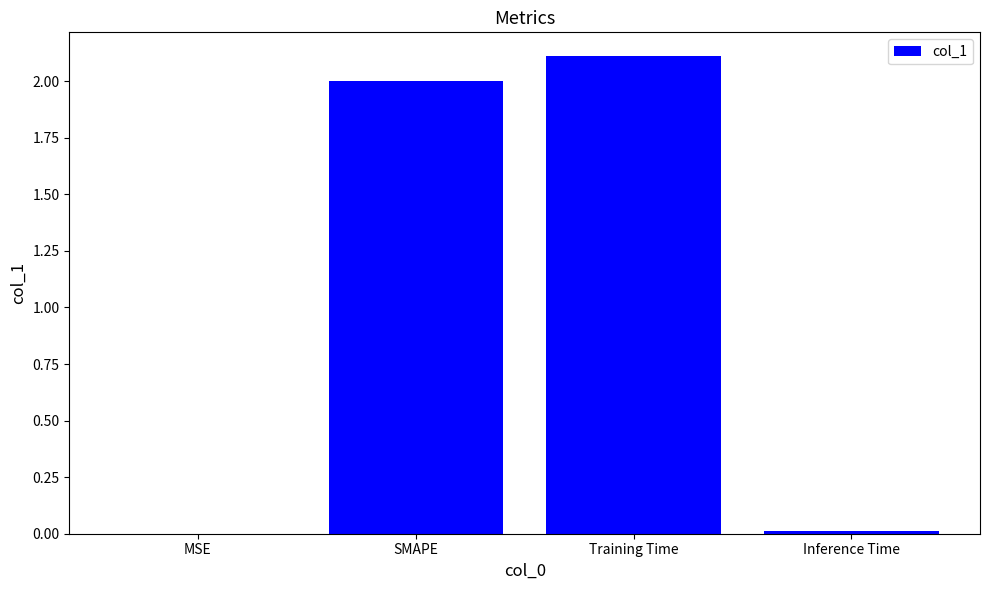

What is the sum of all values?

4.1